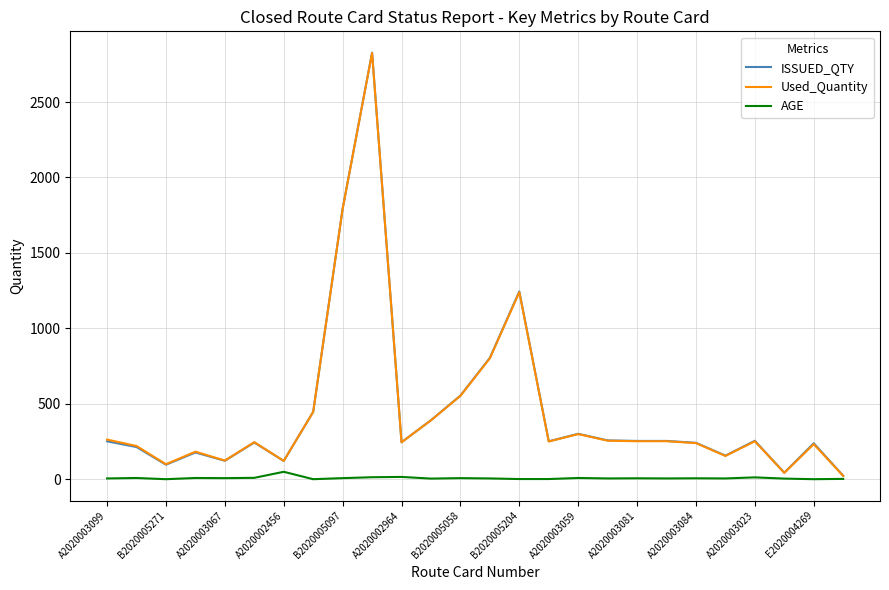

What is the maximum value shown in the chart?

2827.0